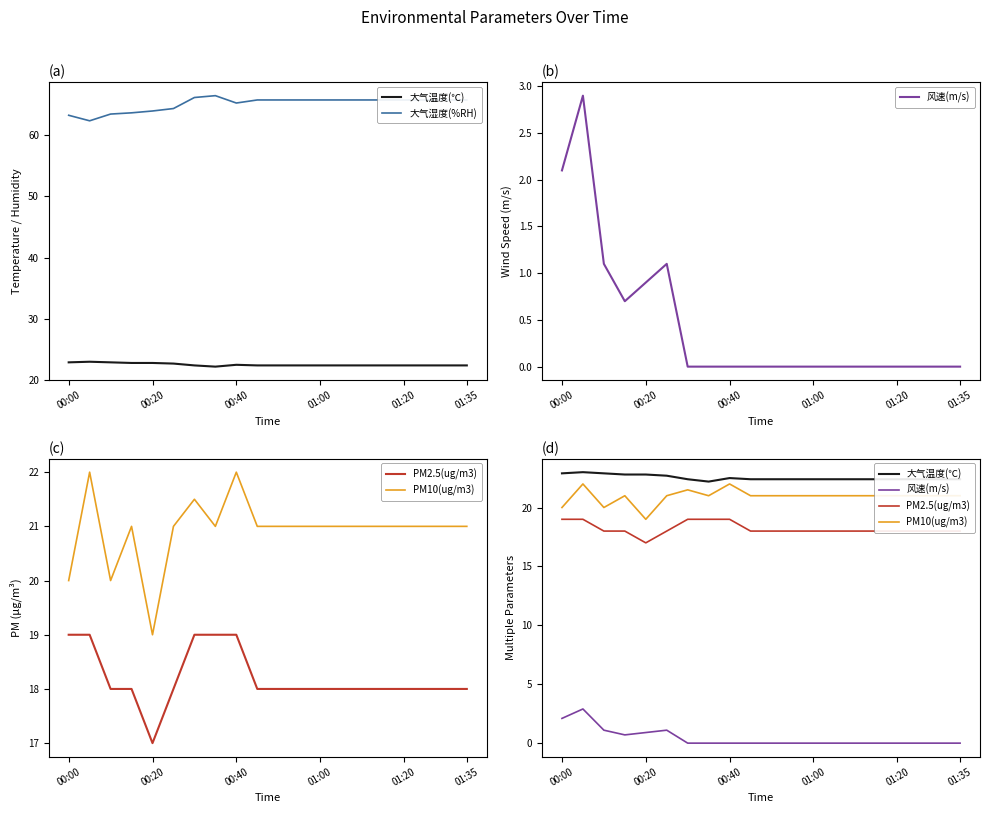

The PM2.5(ug/m3) series shows 19.0 at 7. True or false?

True